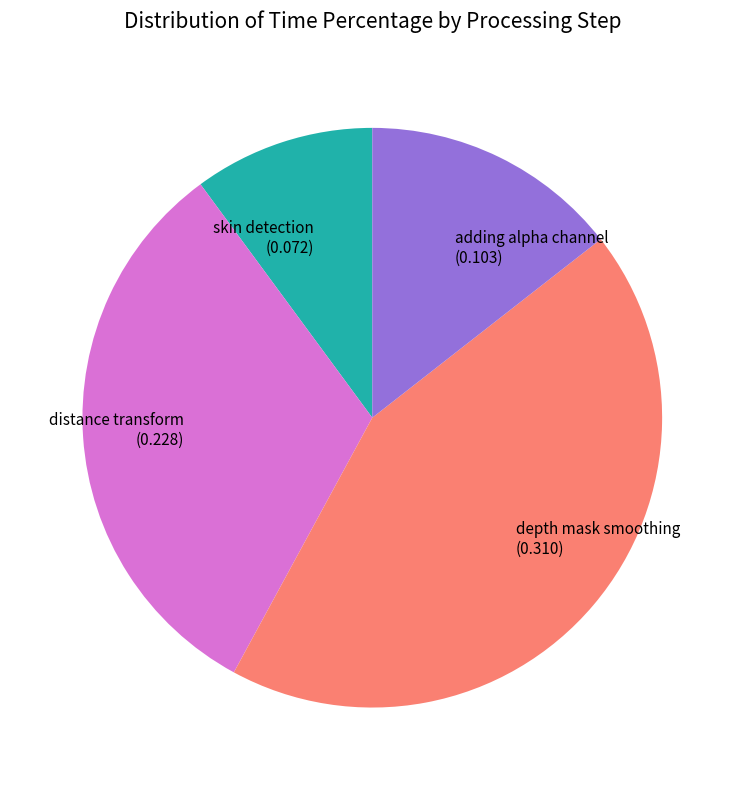

Which slice is the smallest?

skin detection